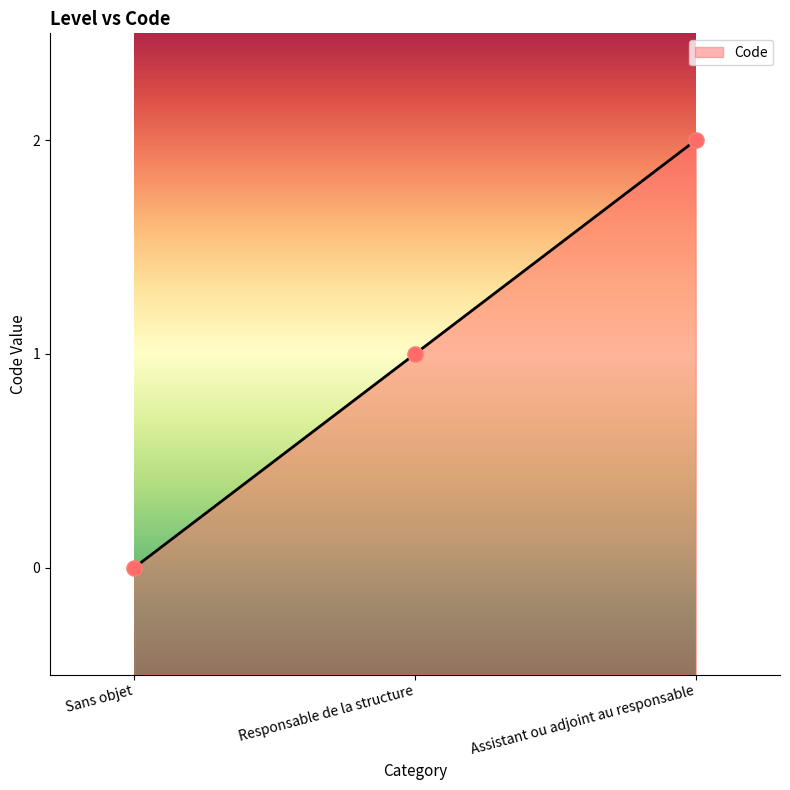

What is the change in value from Sans objet to Responsable de la structure?

+1